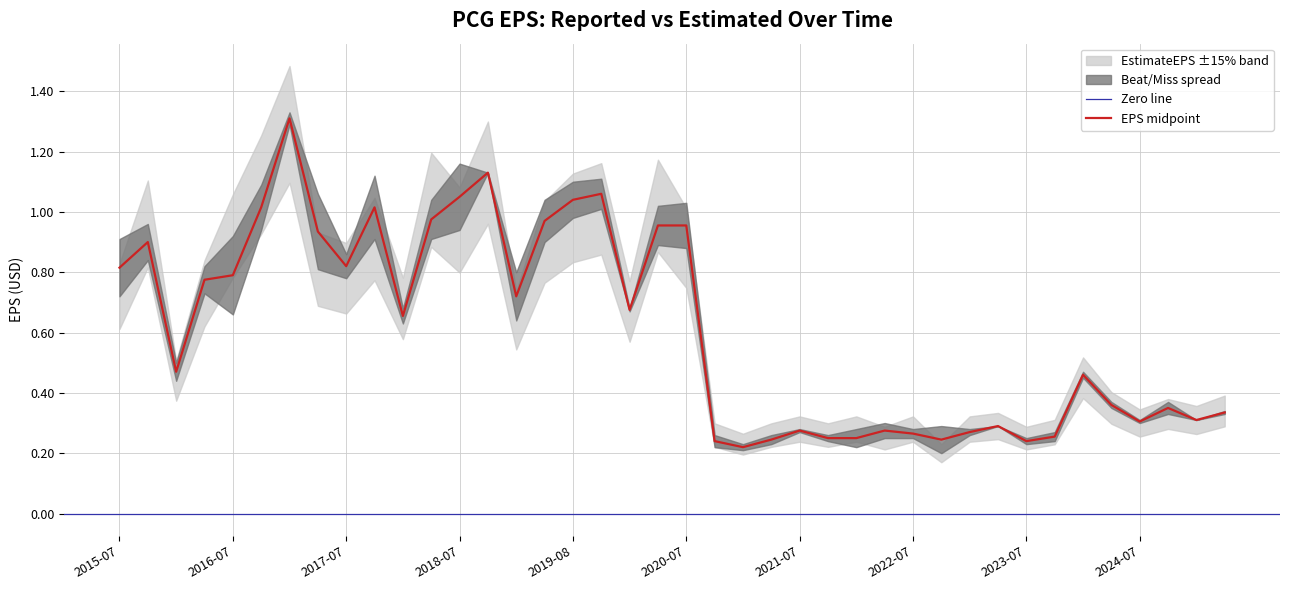

What is the sum of the values at 2025-02-13 and 2018-05-02?

1.3